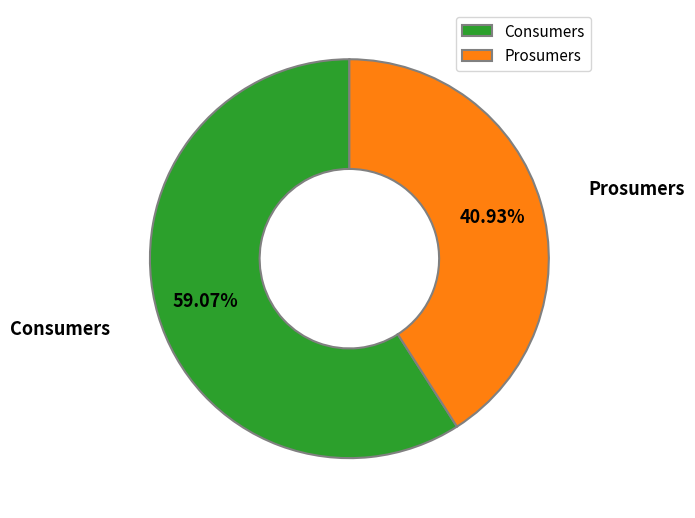

Is the sum of Consumers and Prosumers greater than half?

Yes